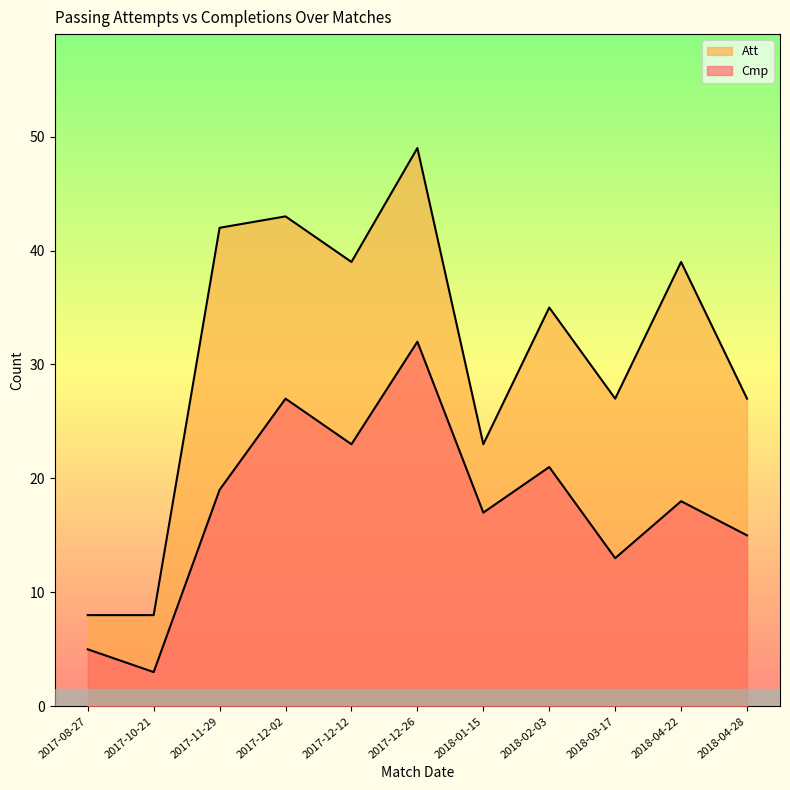

At which label does Cmp first exceed 18?

2017-11-29